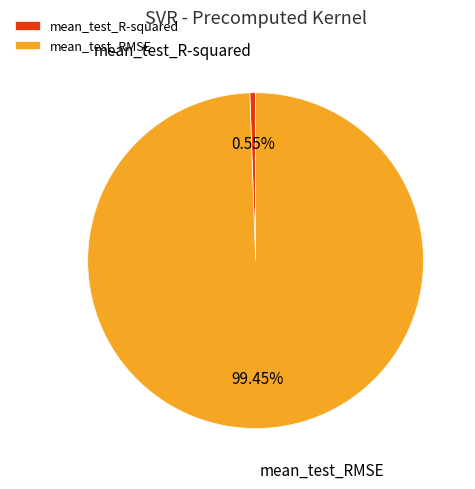

What percentage do mean_test_R-squared and mean_test_RMSE together represent?

100.0%